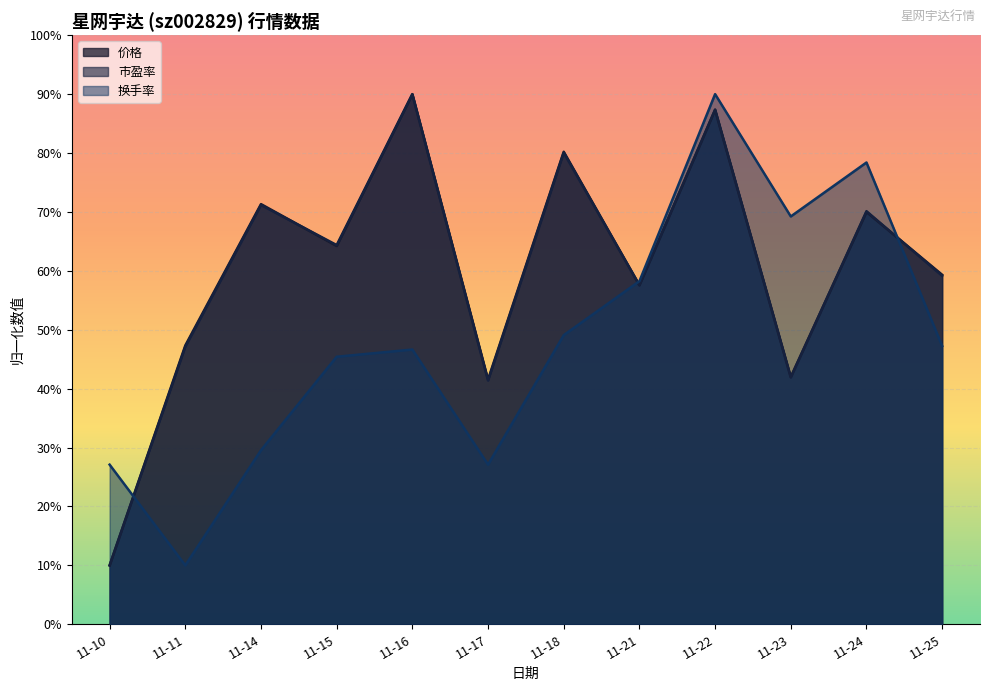

How many categories are shown in the chart?

12